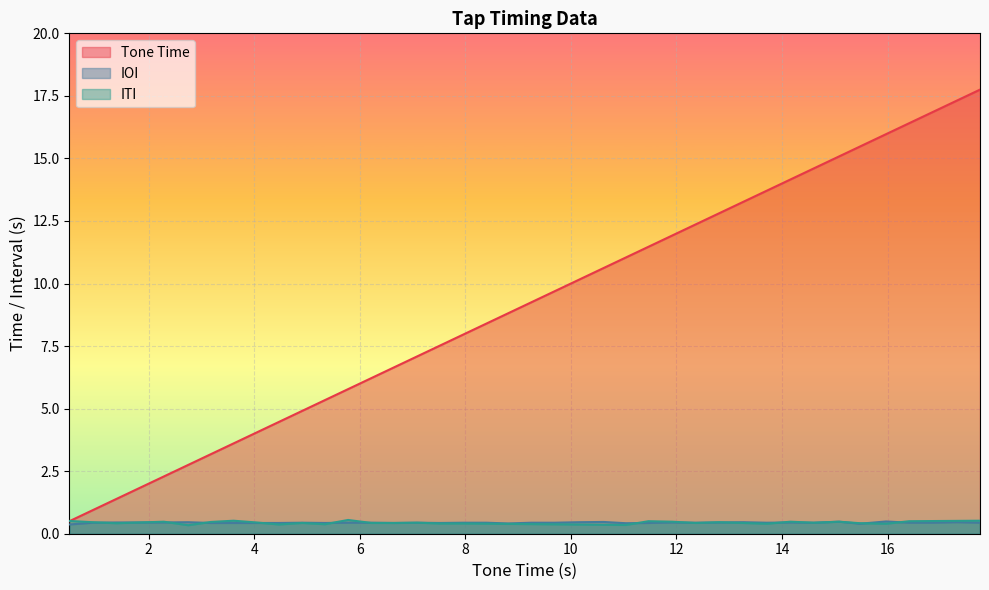

How many lines are shown in the chart?

1